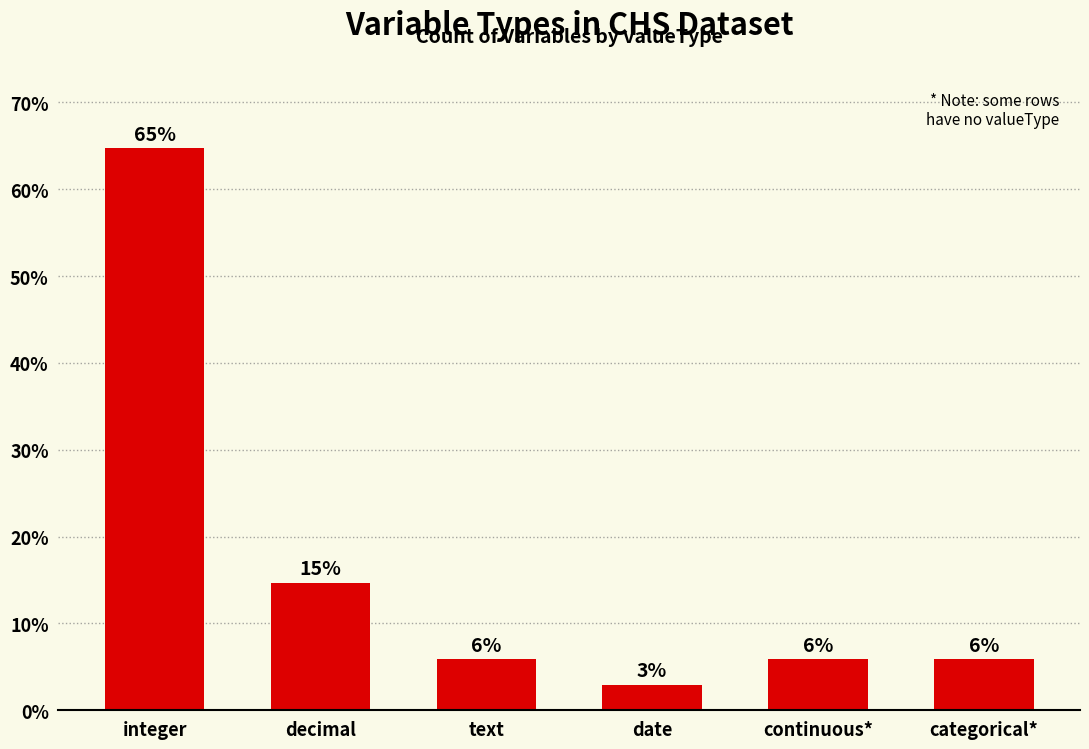

Rank the categories by value from lowest to highest.

date, text, continuous*, categorical*, decimal, integer